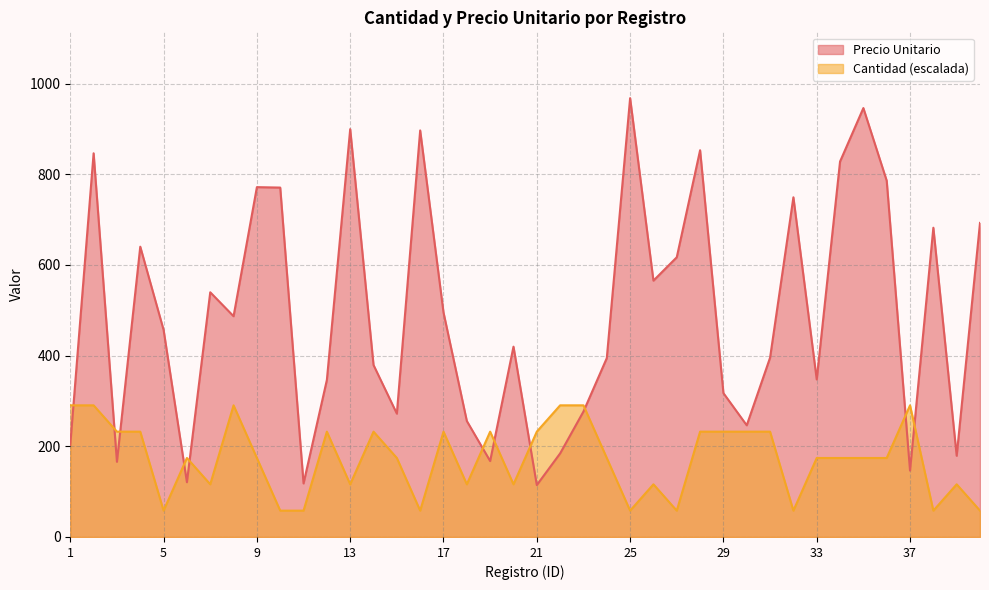

List the series in order of their peak value, highest first.

Precio Unitario, Cantidad (escalada)